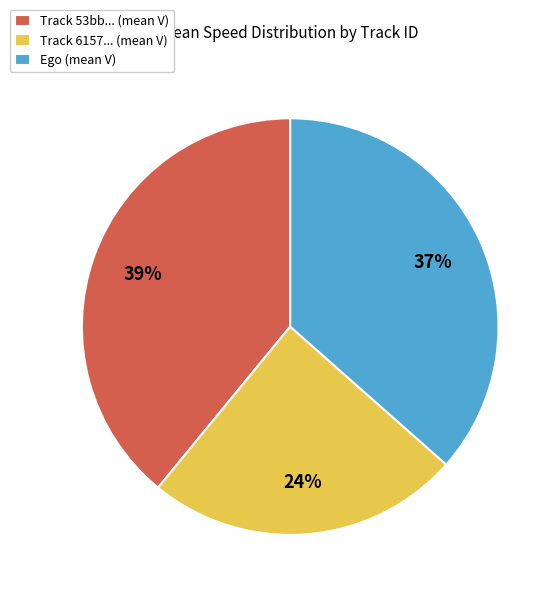

How many segments does this pie chart have?

3